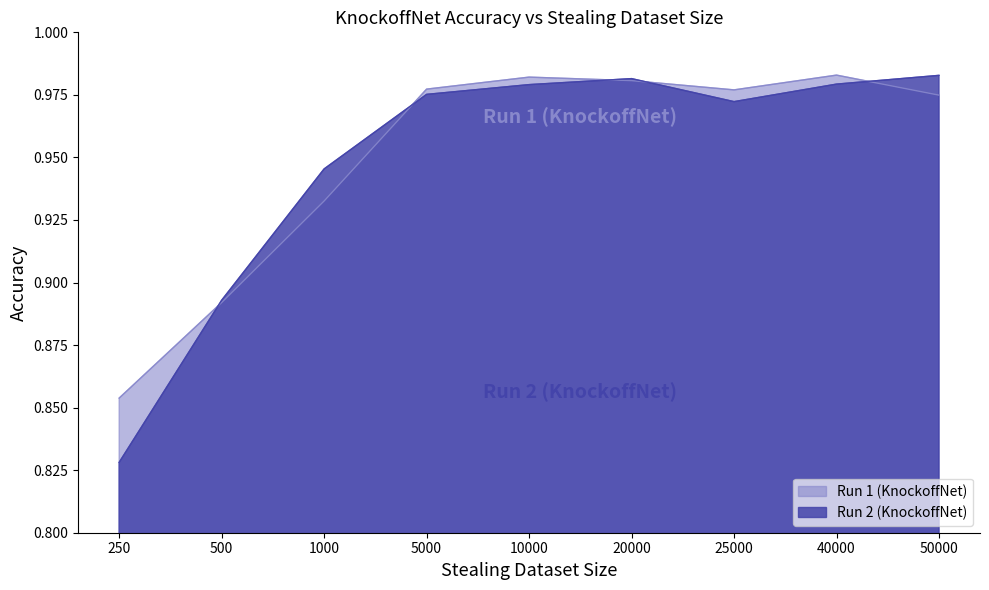

How many times do Run 1 (KnockoffNet) and Run 2 (KnockoffNet) cross each other?

5